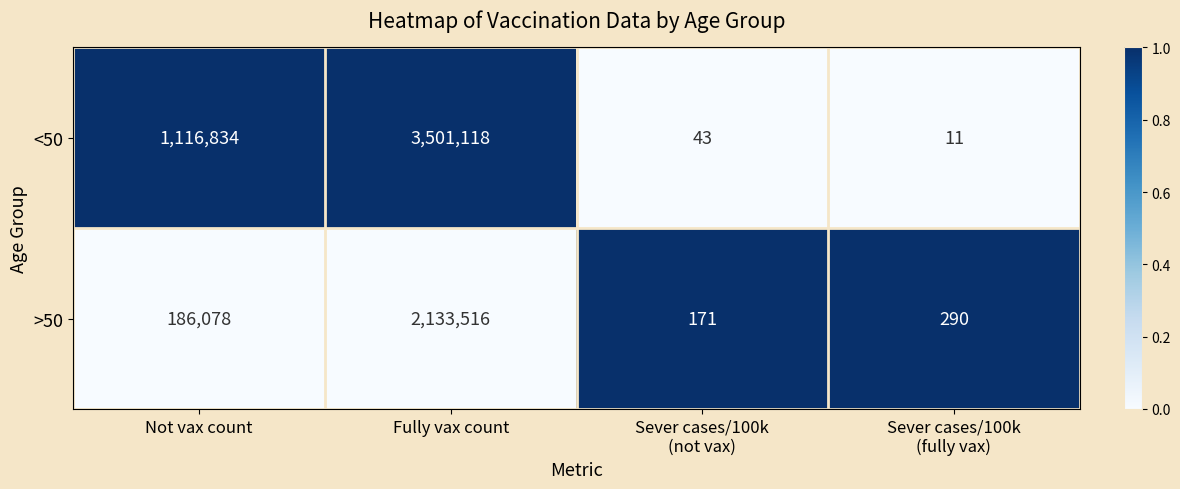

True or false: >50 has a value of 92128 at Not vax count.

False